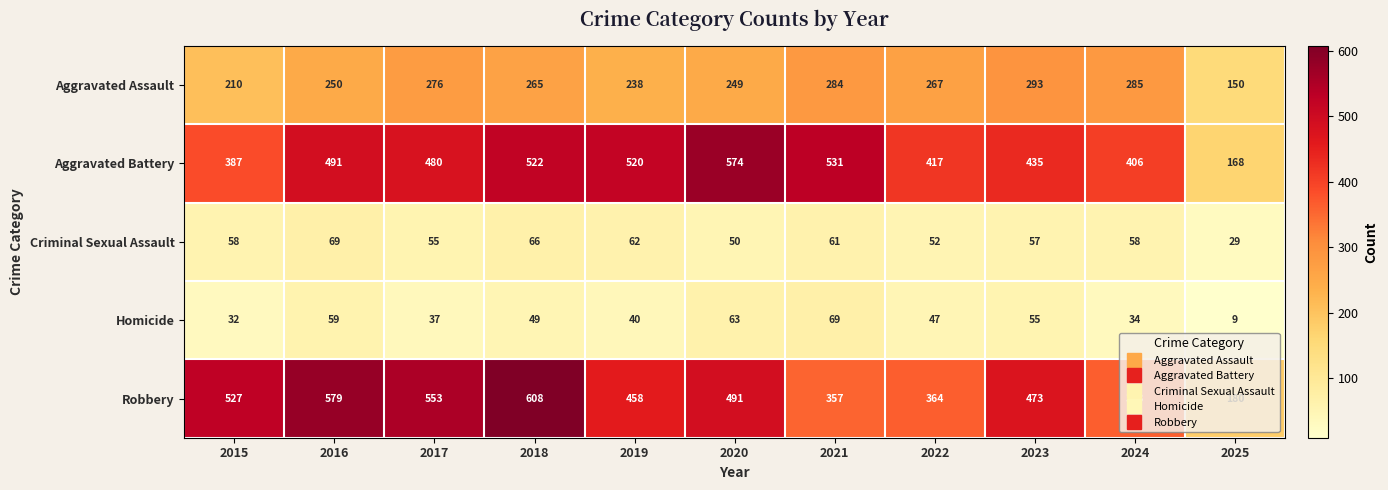

Count the number of data series in this chart.

5